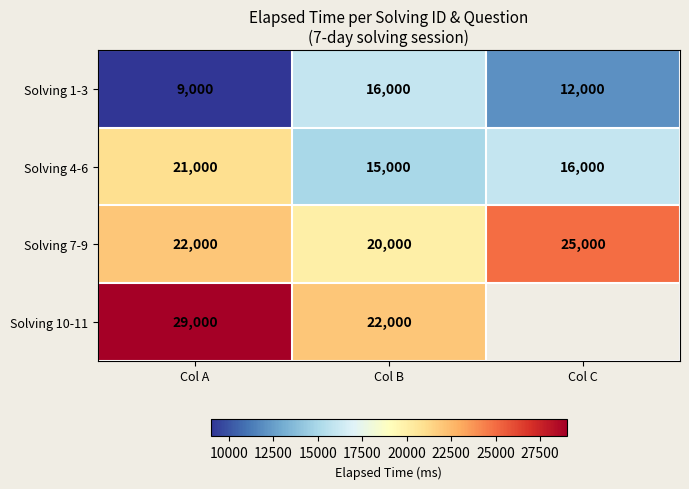

What is the difference between the Solving 4-6 values at Col C and Col B?

1000